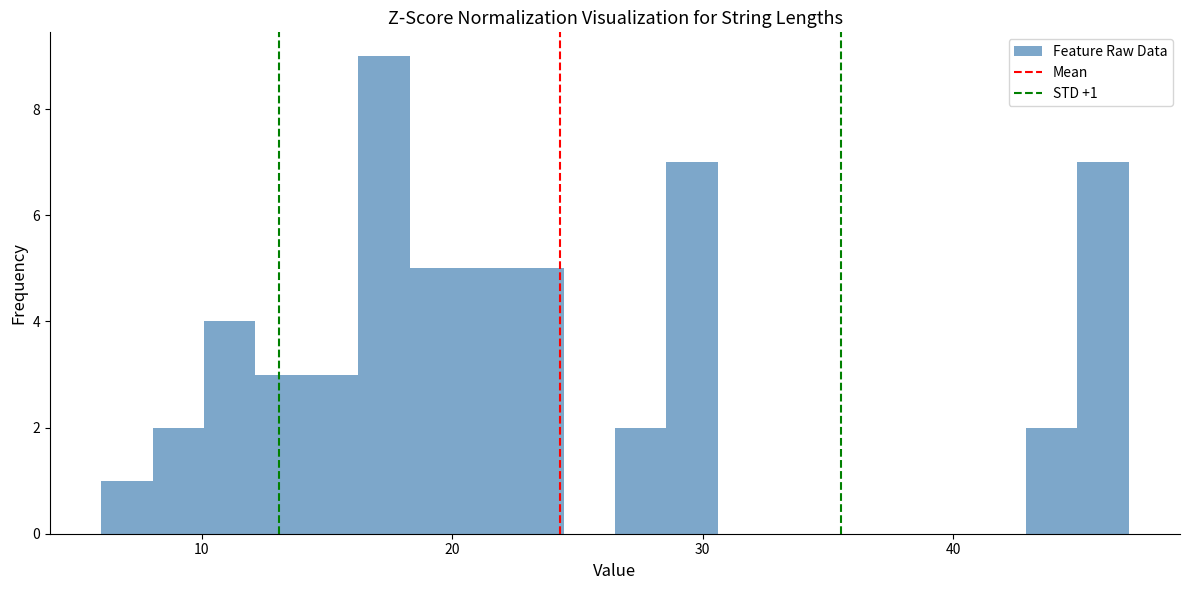

Around what value on the x-axis is the tallest bar? Give the approximate position of its centre, as read against the axis.

17